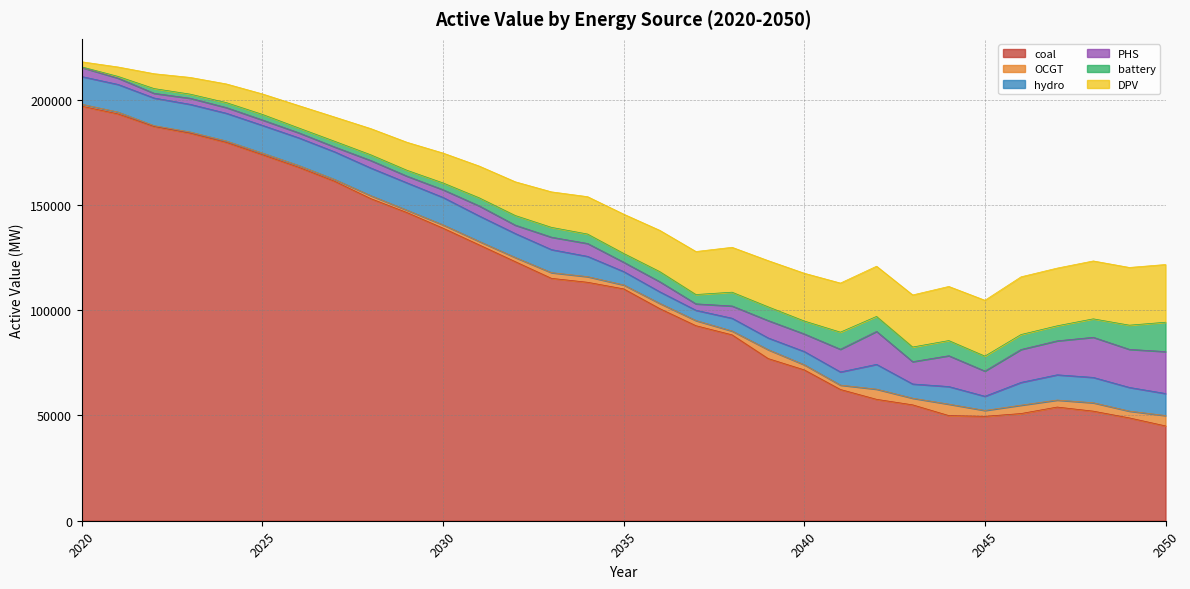

At 2036, list the series in order from largest to smallest.

coal, DPV, hydro, battery, PHS, OCGT